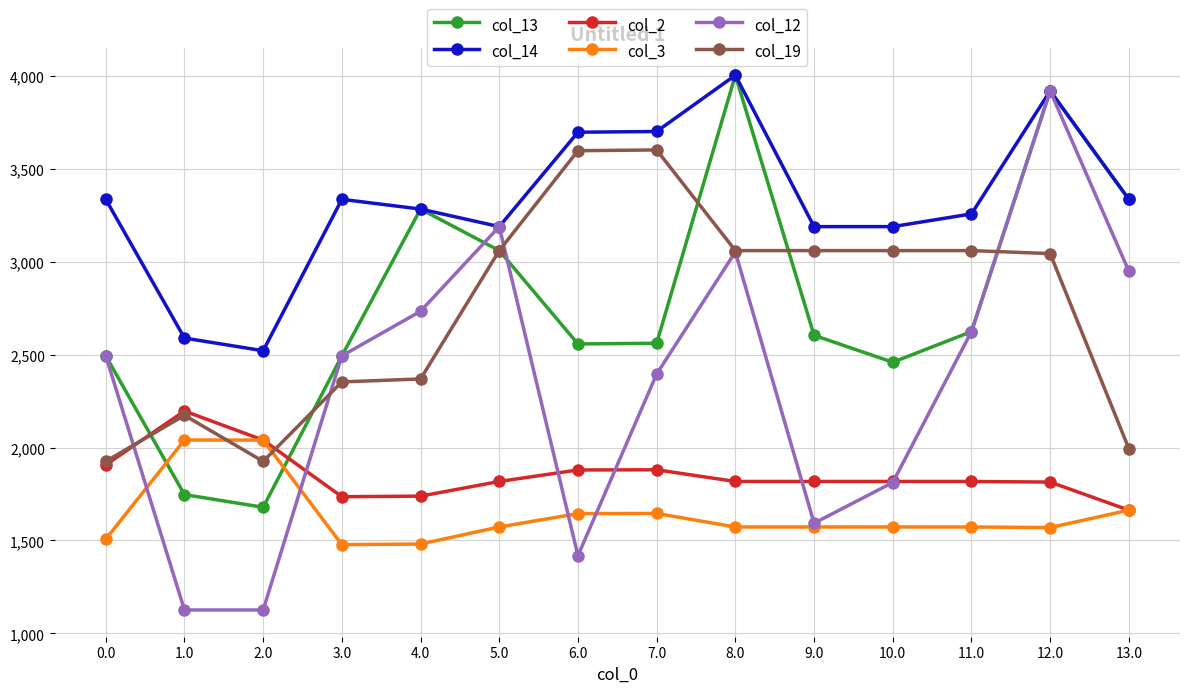

Is the value of col_2 at 12.0 greater than the value of col_14 at 4.0?

No